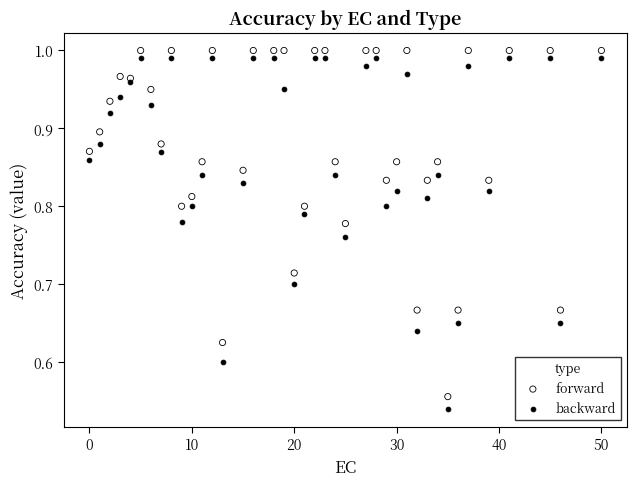

What are all the series names shown in the legend?

forward, backward